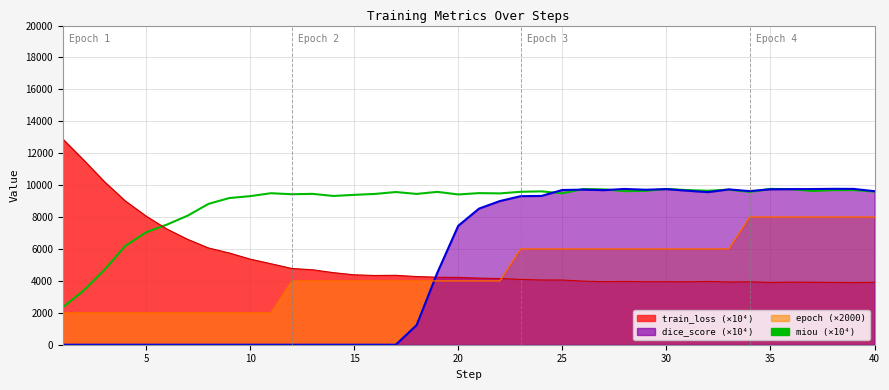

Is it true that the value at 32 is 2791.2?

False